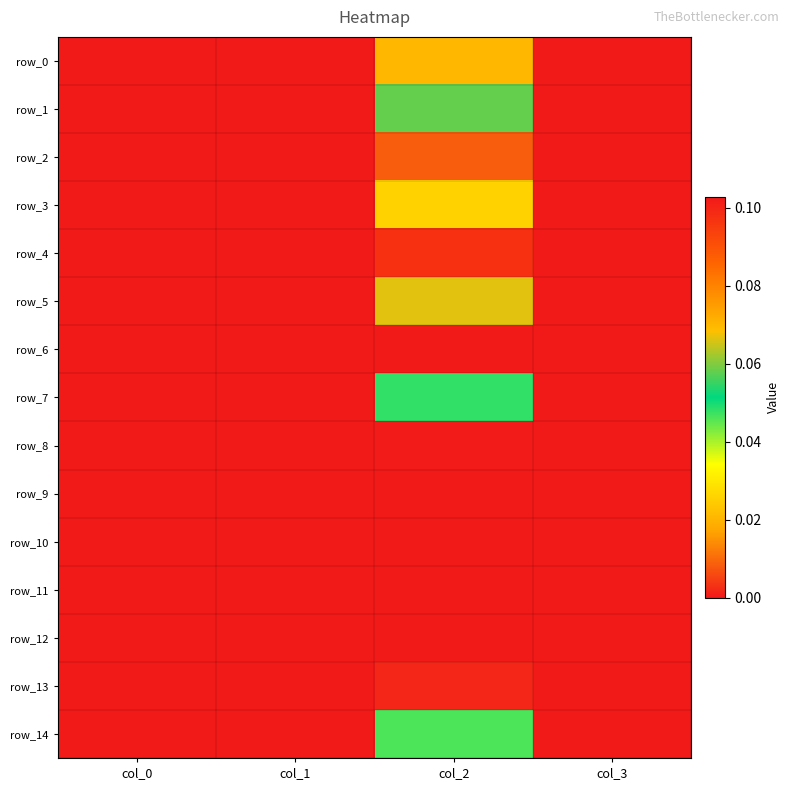

The row_2 series shows 0.0 at col_0. True or false?

True